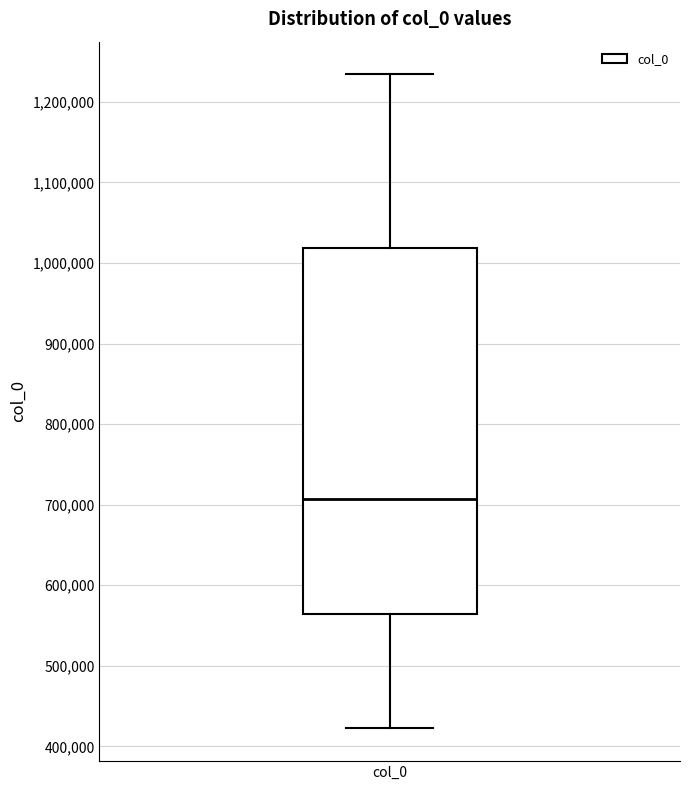

Transcribe this box plot: give where the median line is, the range the box spans, and where the two whiskers end, as read against the y-axis. The values are not printed on the chart, so give them approximately, as read against the axis.

median 710000, box 560000 to 1020000, whiskers 420000 to 1230000